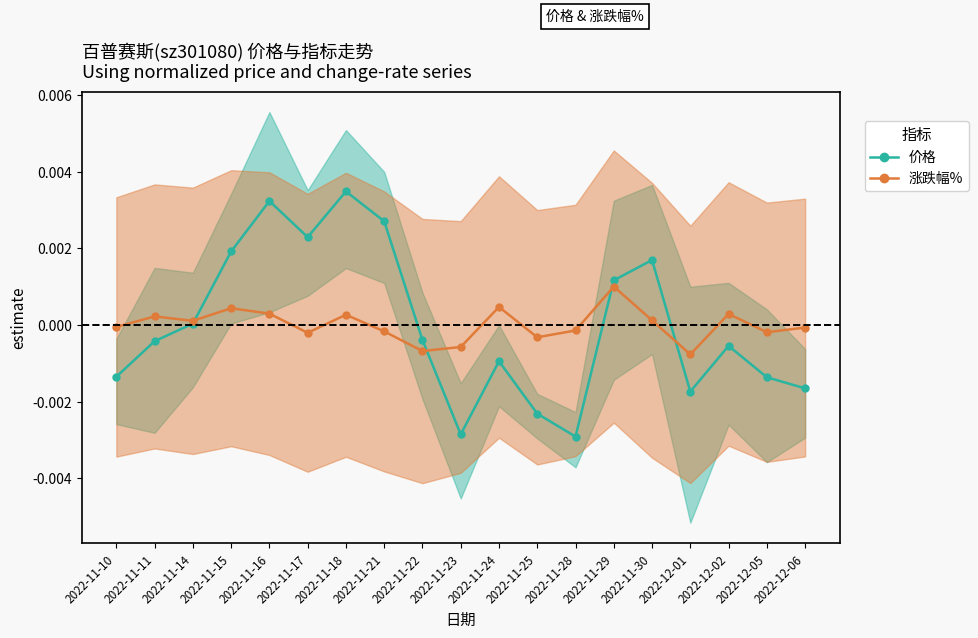

True or false: 价格_line has more than 0 interior local peaks.

True